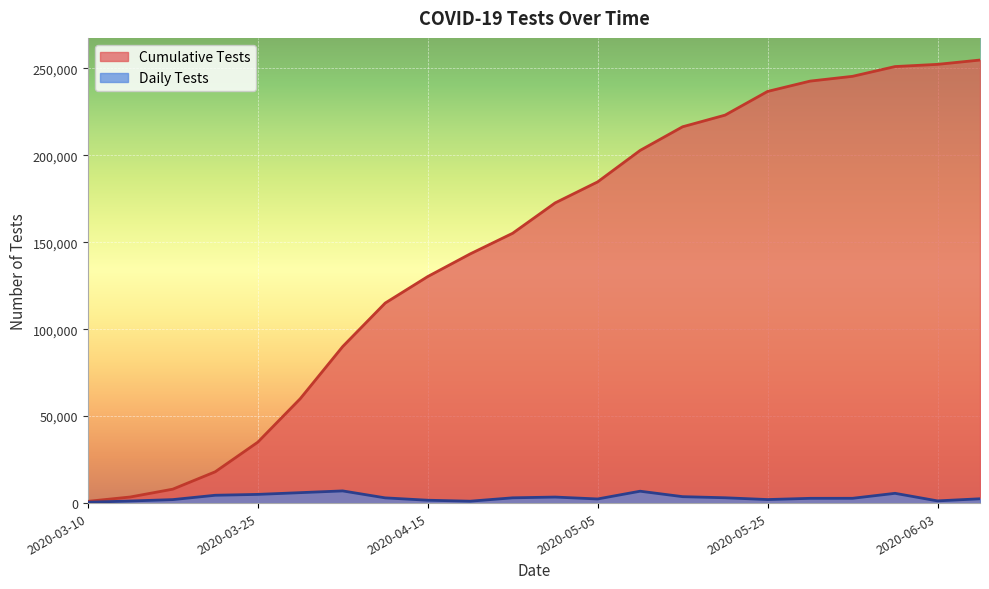

What is the total value across all series at 2020-04-10?

118000